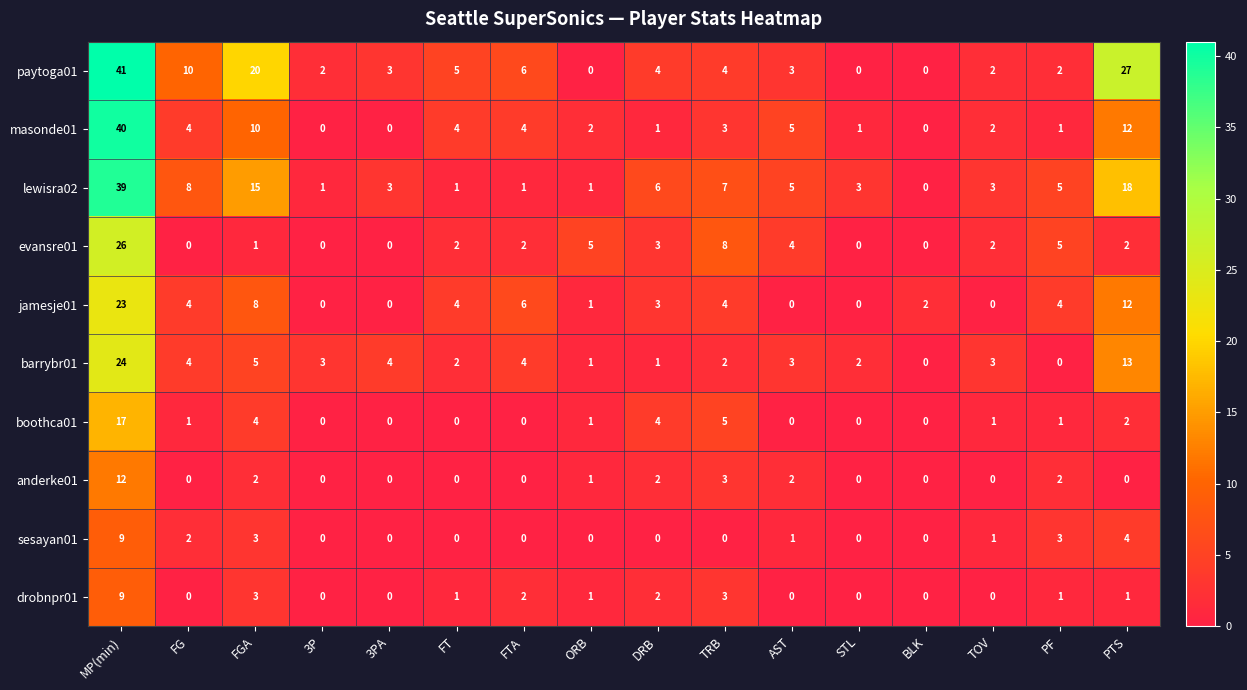

What is the maximum value shown in the chart?

41